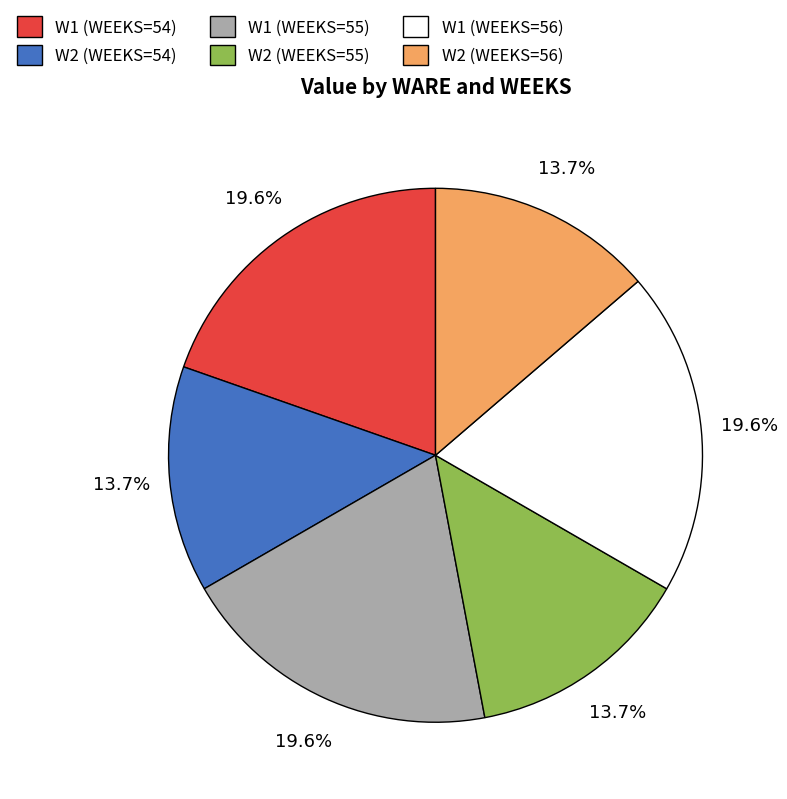

How many segments does this pie chart have?

6